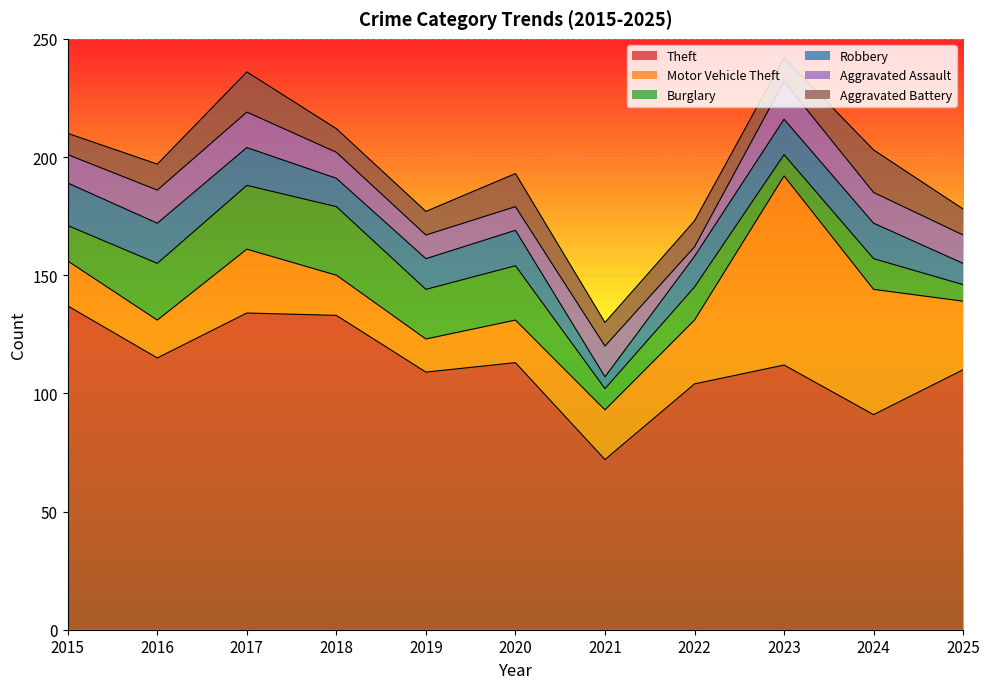

Rank the series by their maximum value, from highest to lowest.

Theft, Motor Vehicle Theft, Burglary, Robbery, Aggravated Battery, Aggravated Assault